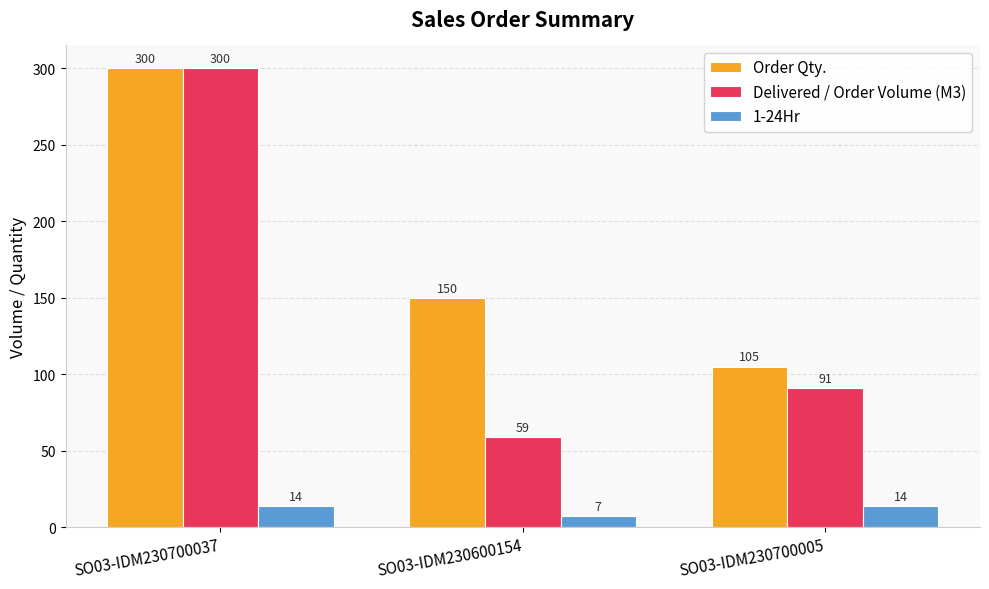

What is the label of the 2nd bar from the left?

SO03-IDM230600154